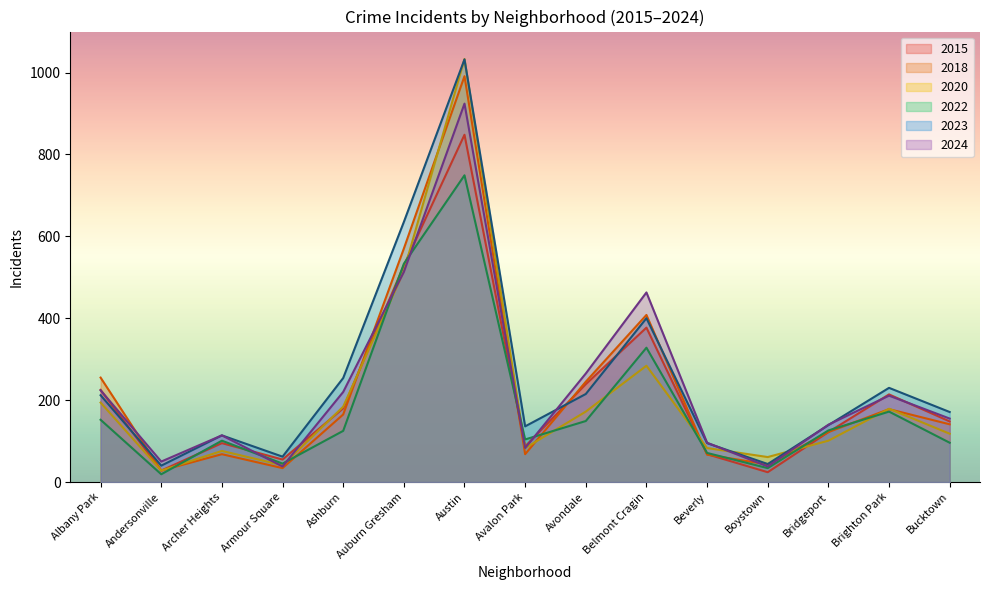

Between Ashburn and Avondale, which is larger?

Avondale